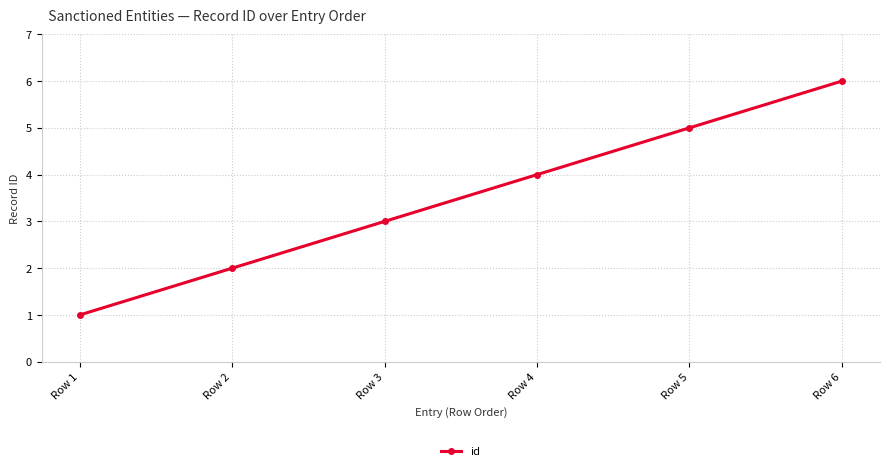

True or false: the data has more than 0 interior local peaks.

False